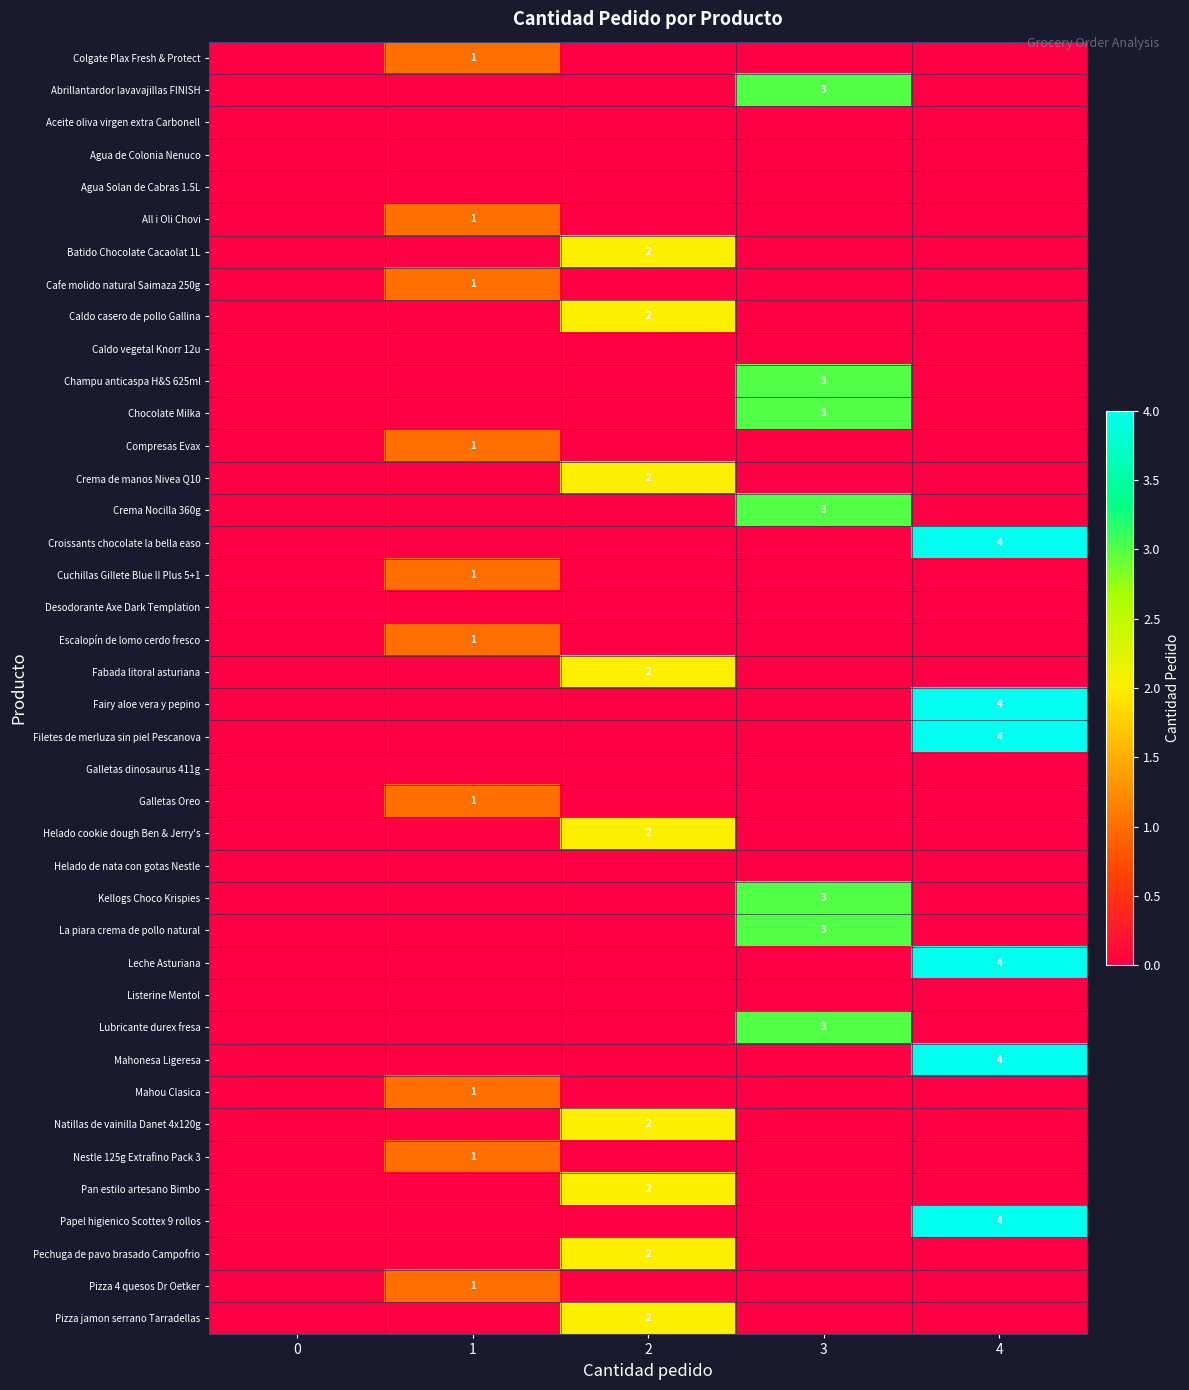

What is the total value across all series at 4?

24